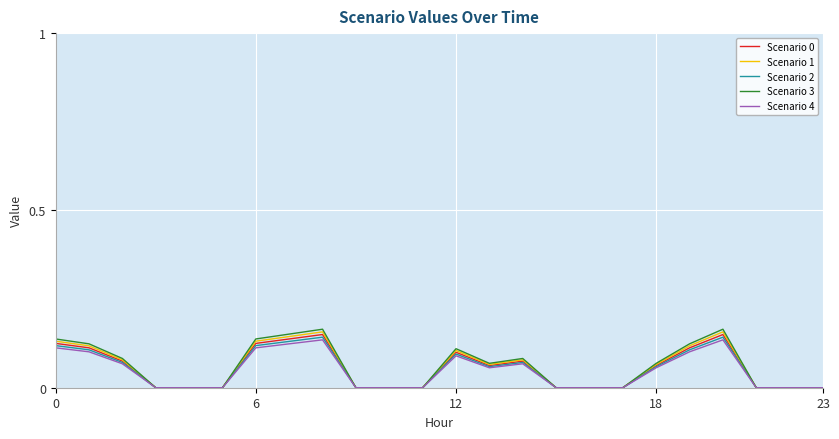

Which series has the widest spread of values?

Scenario 3